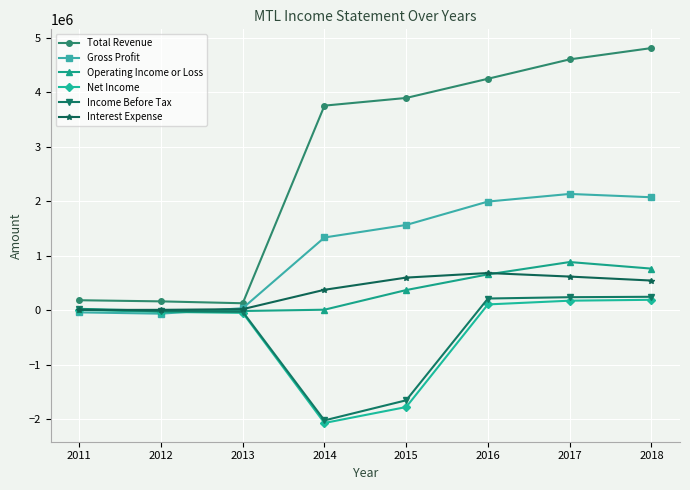

What is the total value across all series at 2017?

8671200